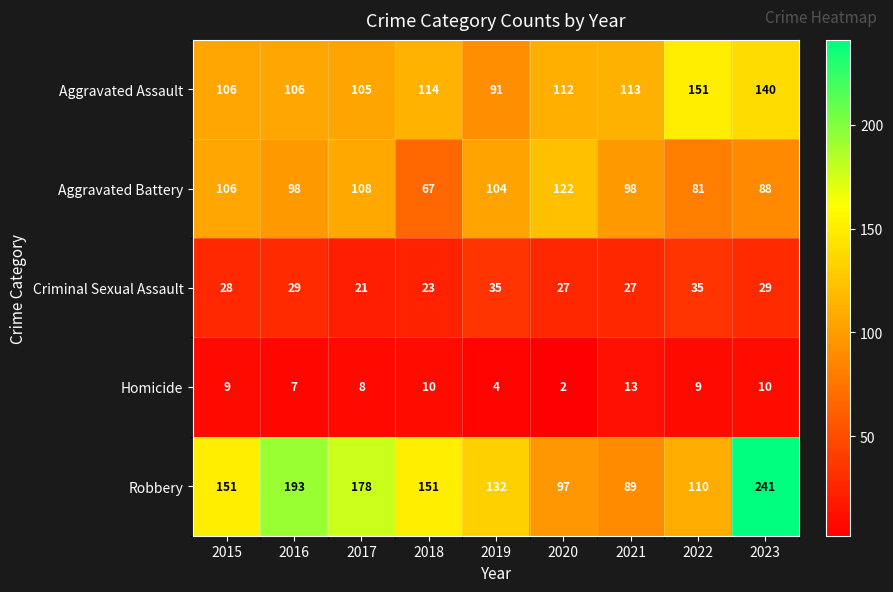

Where does the Aggravated Battery series first go above 98?

2015